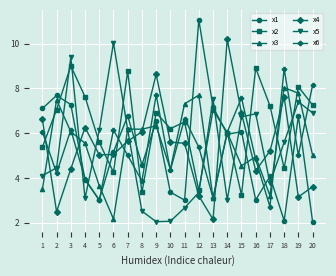

Where does the x2 series first go above 6?

2